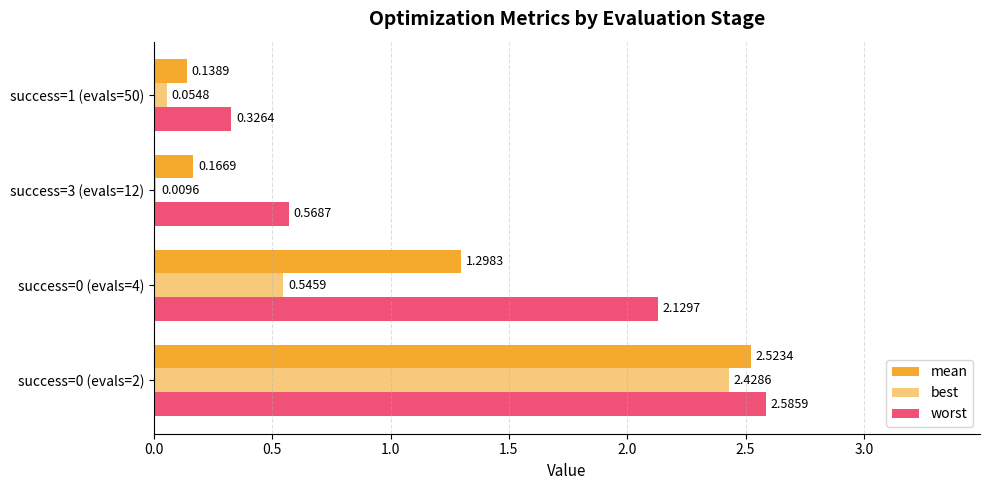

How many categories are shown in the chart?

4